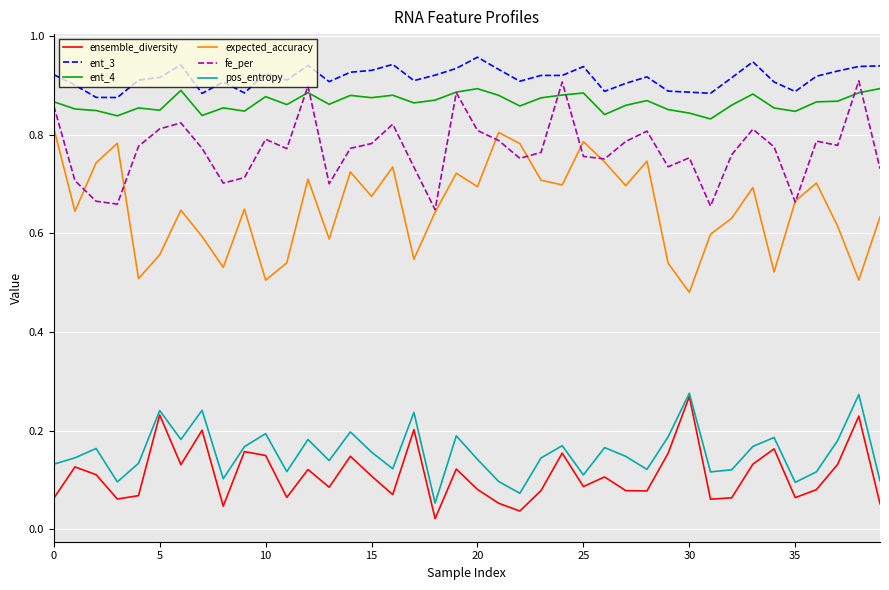

True or false: ensemble_diversity and ent_3 intersect in this chart.

False